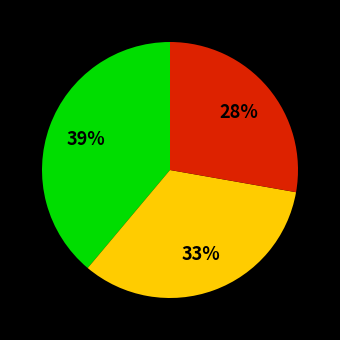

To the nearest percent, what is the difference between the largest and smallest slice percentages?

11%